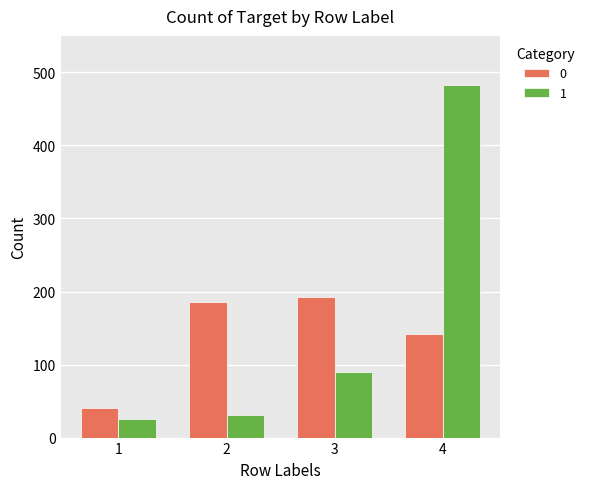

How many values in the 1 series are below 90?

2